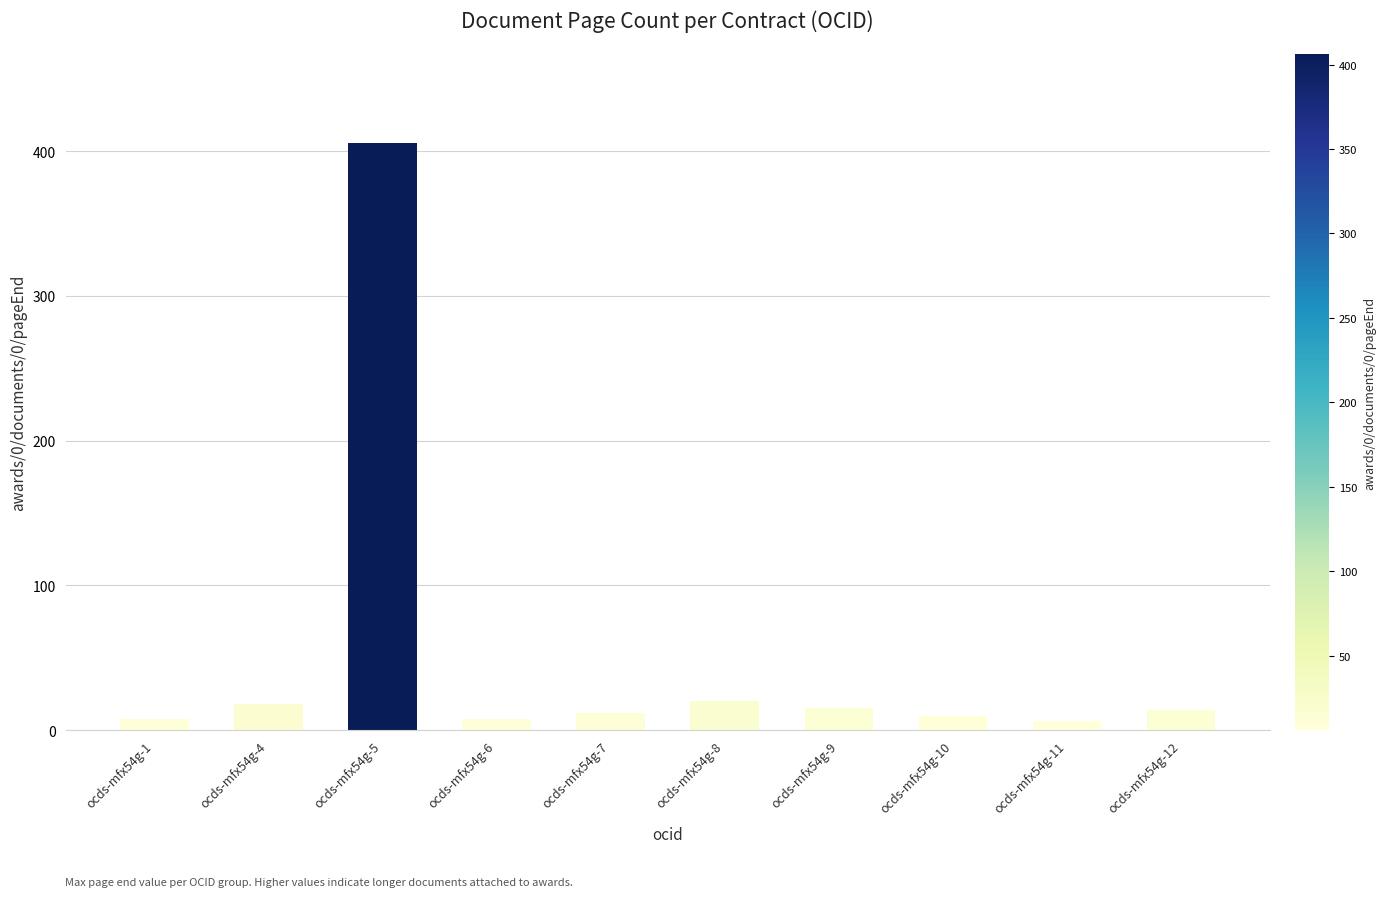

Which label corresponds to the largest value in the chart?

ocds-mfx54g-5